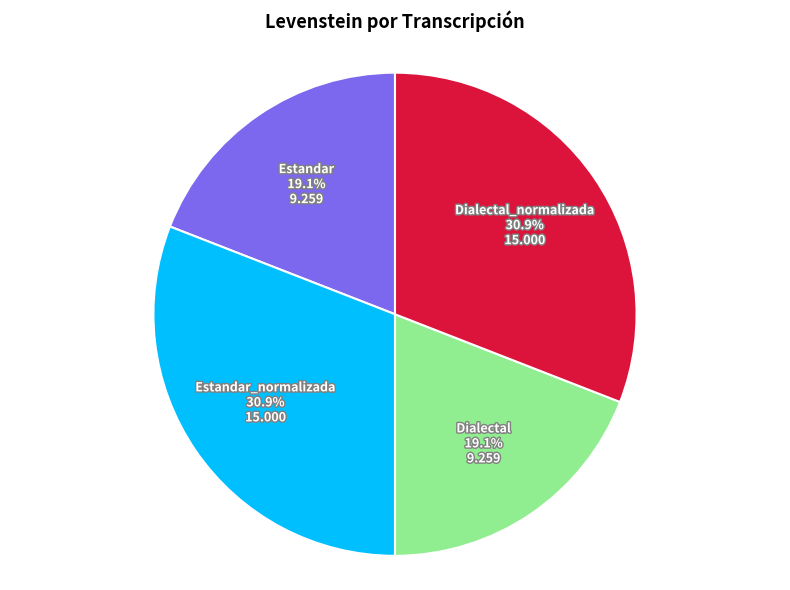

Does Estandar account for over 50% of the chart?

No